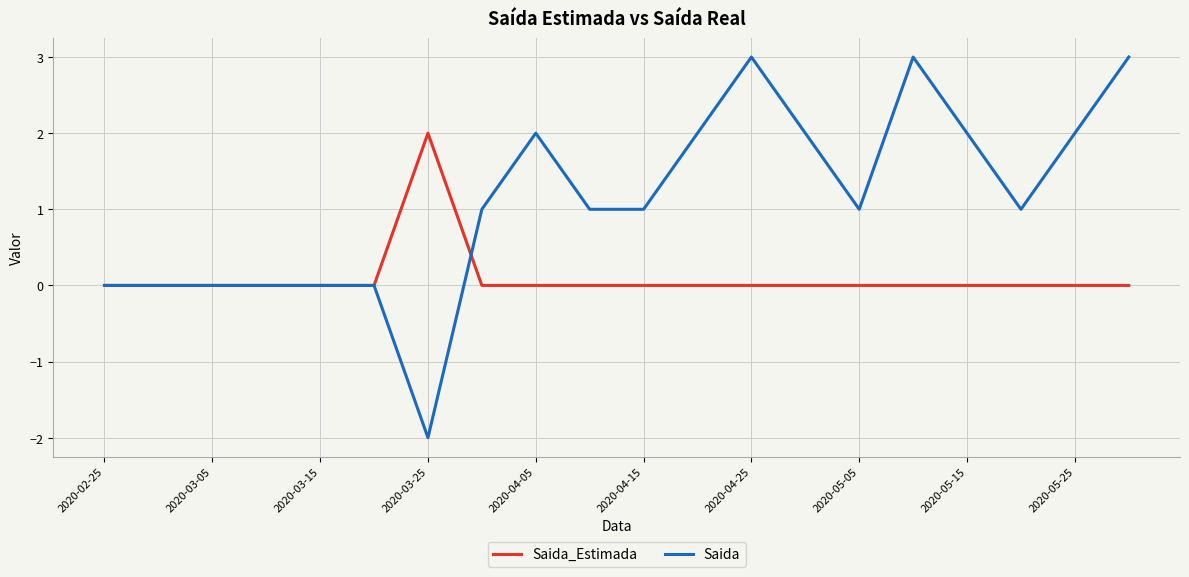

Which series has the largest total across all categories?

Saida